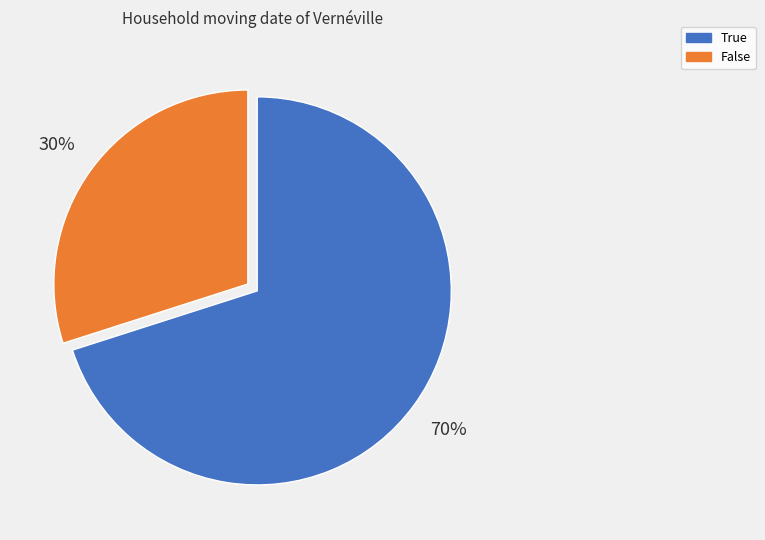

The False slice represents 30% of the pie. True or false?

True